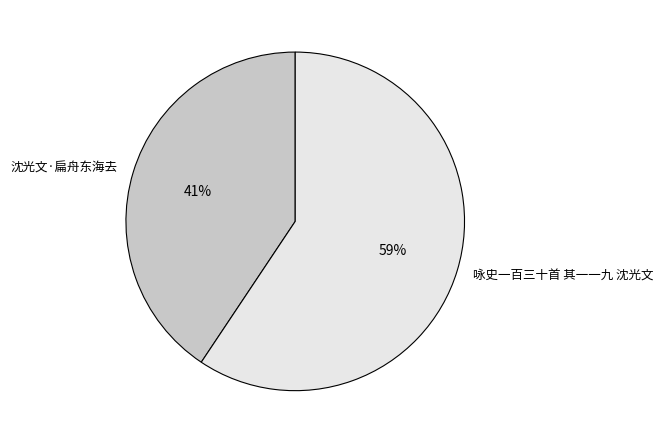

The 咏史一百三十首 其一一九 沈光文 slice represents 59% of the pie. True or false?

True